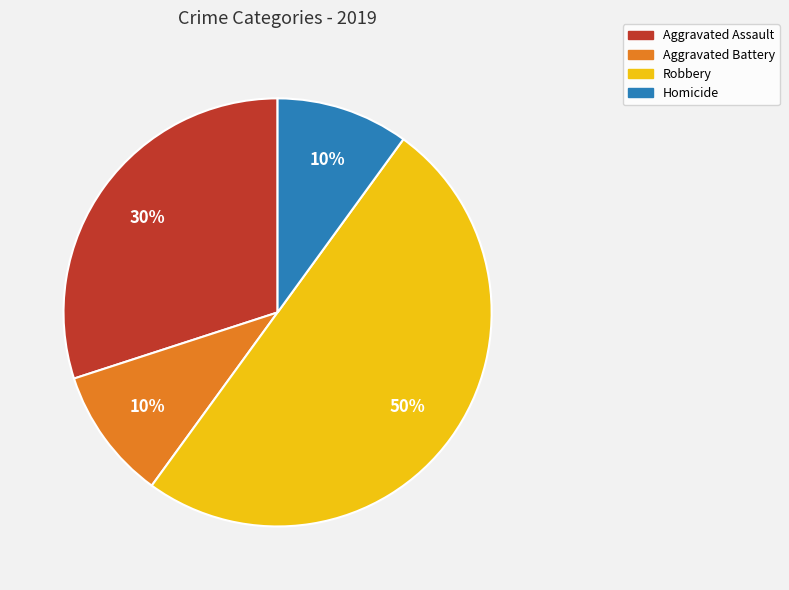

Do Aggravated Assault and Aggravated Battery together represent more than half of the pie?

No